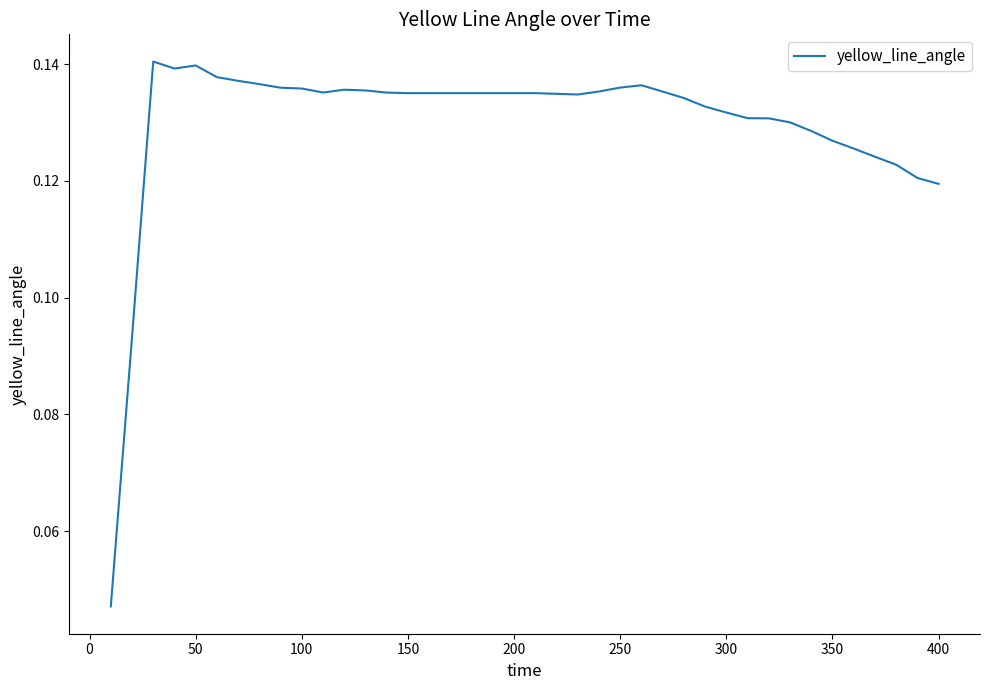

True or false: the data shows 0.2 at 400.

False